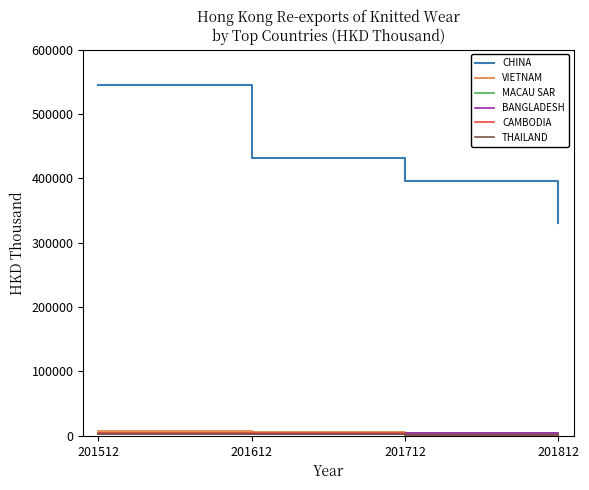

How many series are shown in this chart?

6